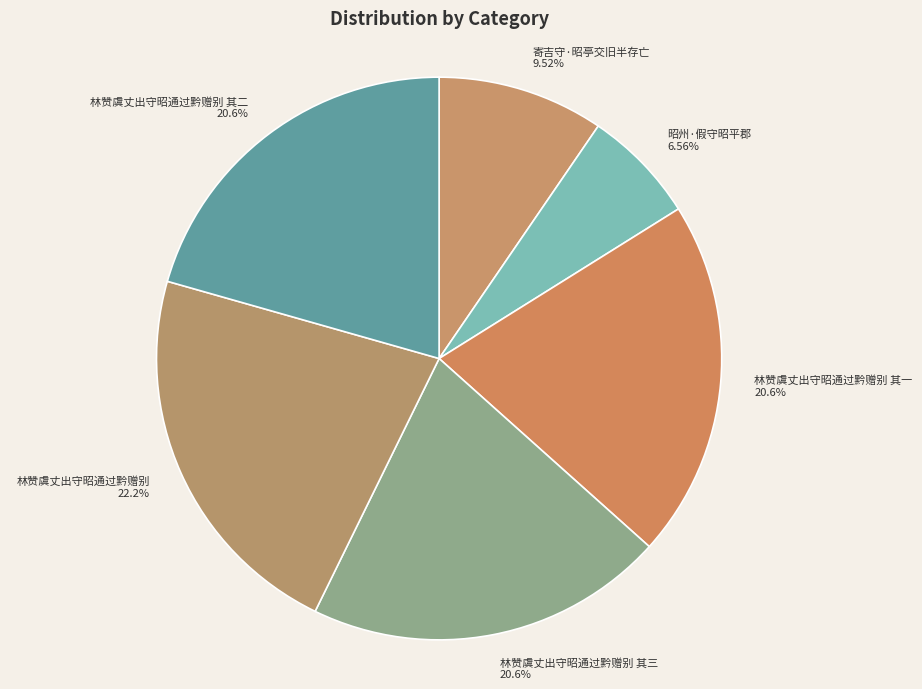

What is the ratio of the value at 林赞虞丈出守昭通过黔赠别 to the value at 寄吉守·昭亭交旧半存亡?

2.3